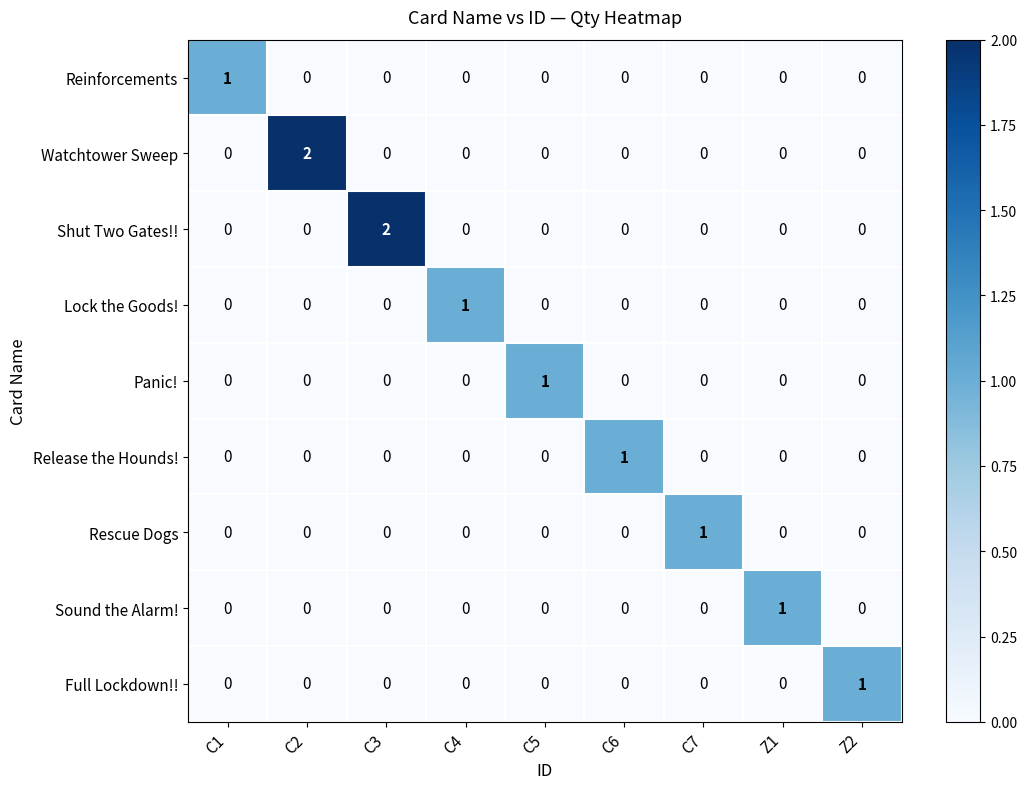

Which category has the highest value in the Lock the Goods! series?

C4